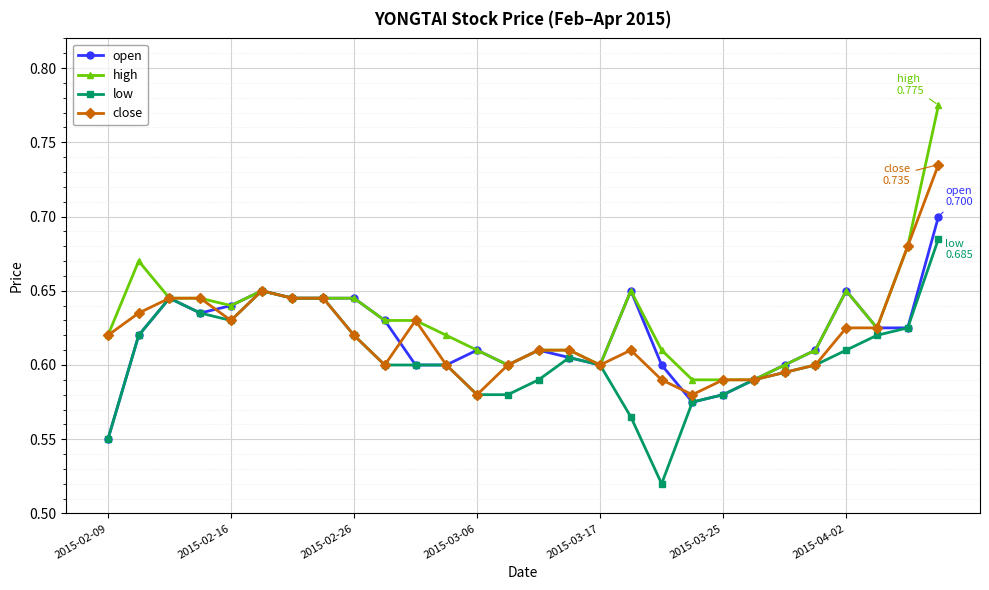

At how many categories does at least one series exceed 0?

28